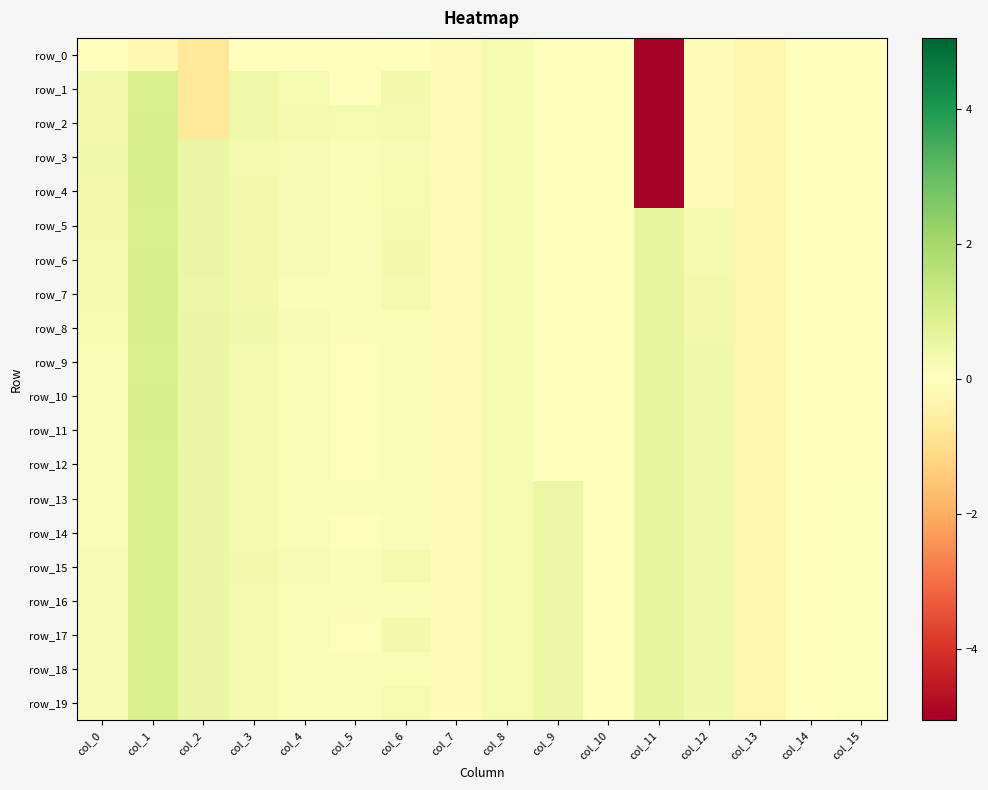

Rank the categories by row_0 value from highest to lowest.

col_8, col_10, col_9, col_14, col_15, col_6, col_3, col_4, col_5, col_0, col_7, col_12, col_1, col_13, col_2, col_11